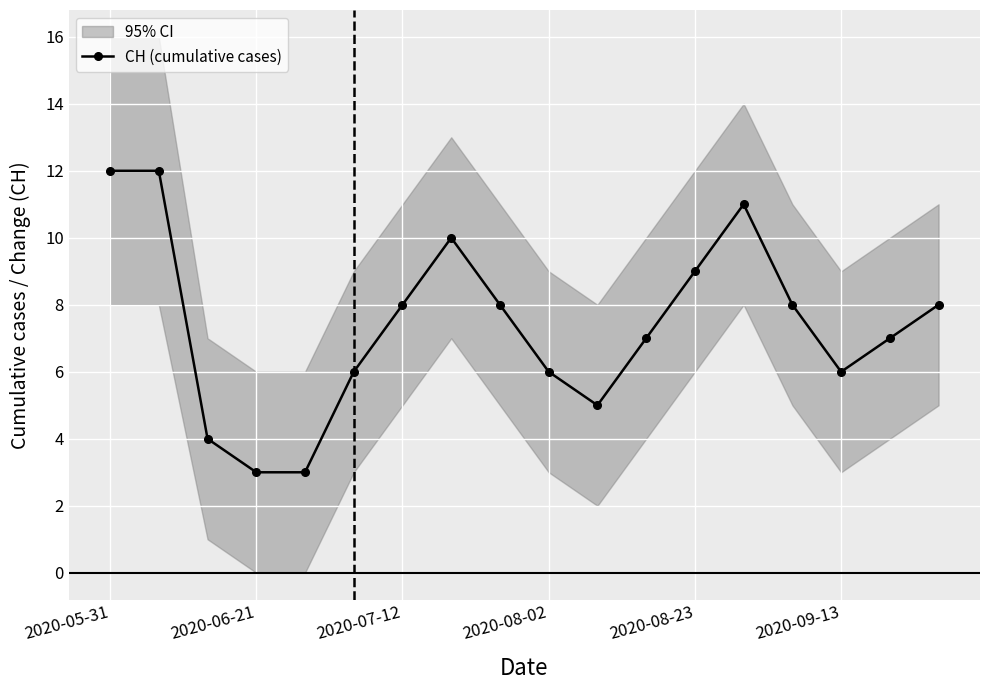

What is the difference between the maximum and second lowest values?

9